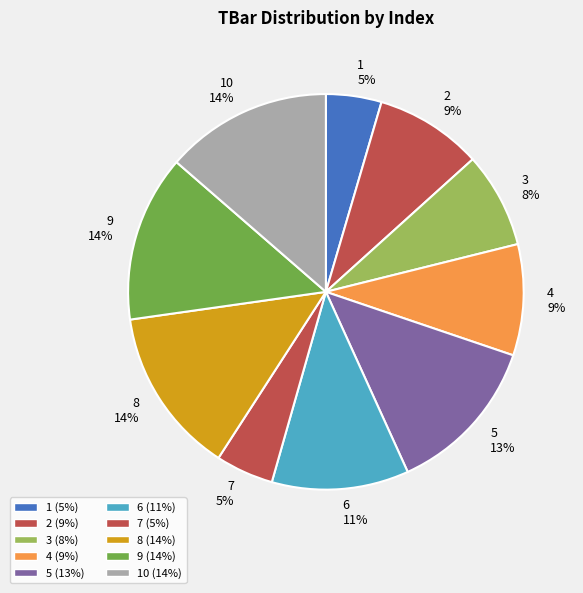

Does 6 11% account for over 50% of the chart?

No